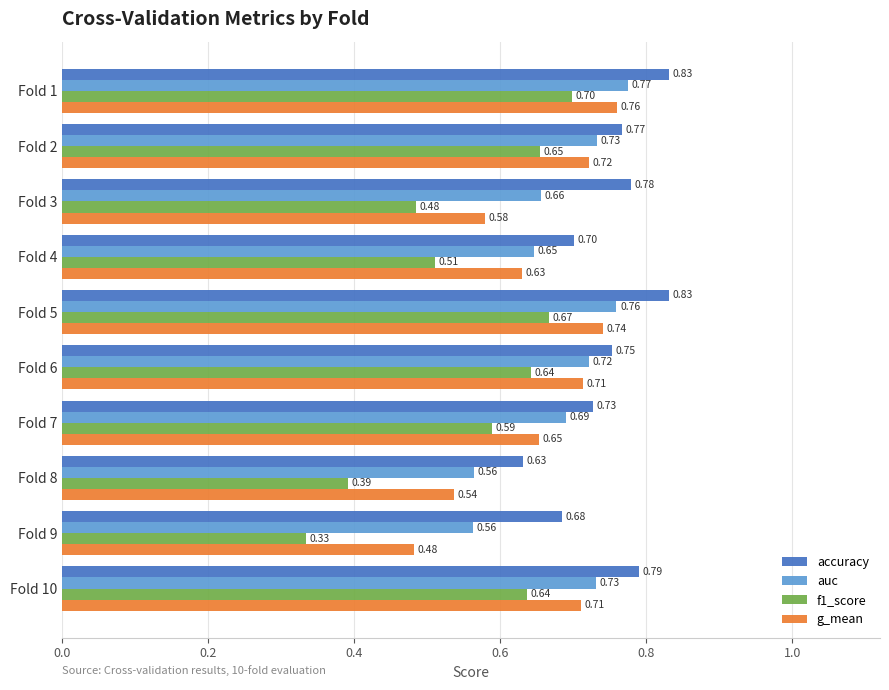

Rank the series by their average value, from highest to lowest.

accuracy, auc, g_mean, f1_score